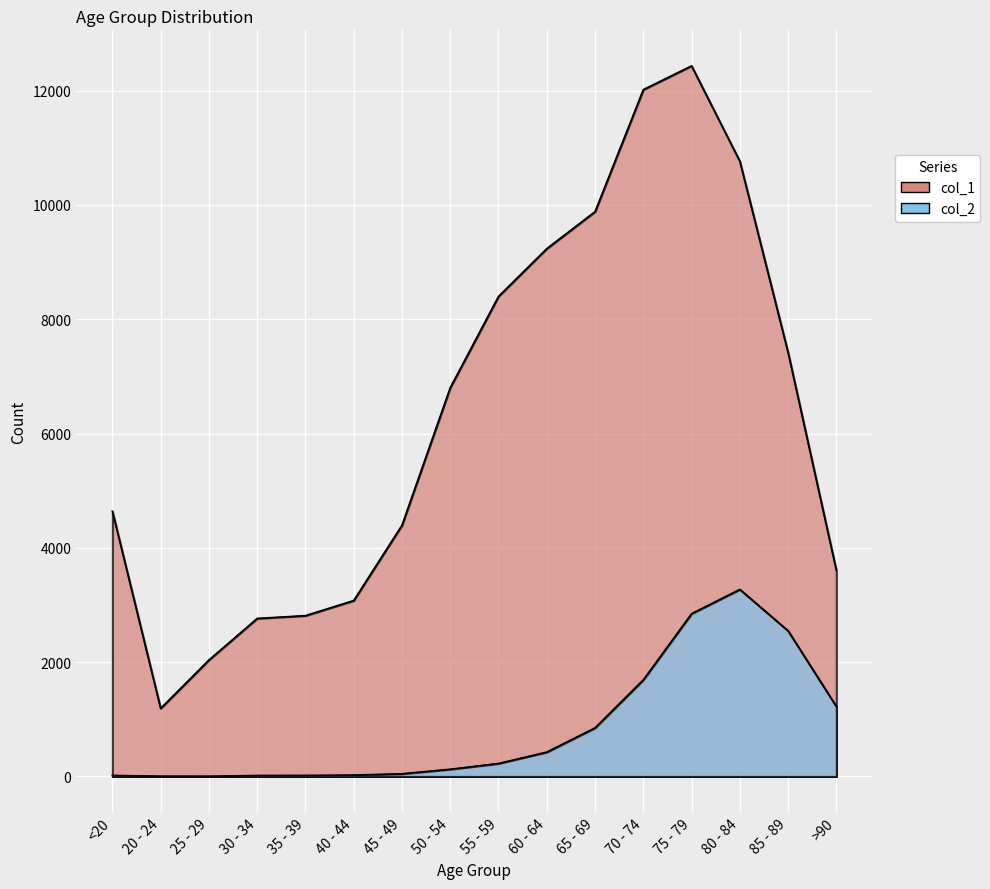

What is the minimum value for col_2?

3